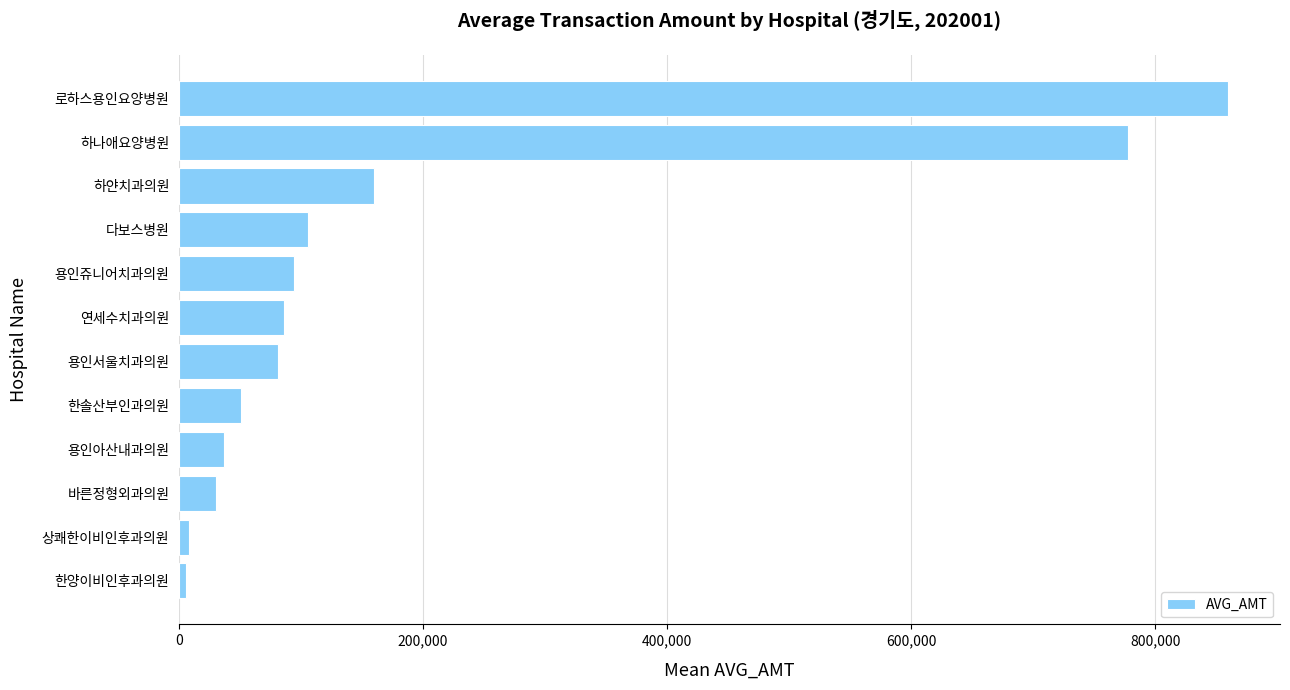

How many categories are shown in the chart?

12